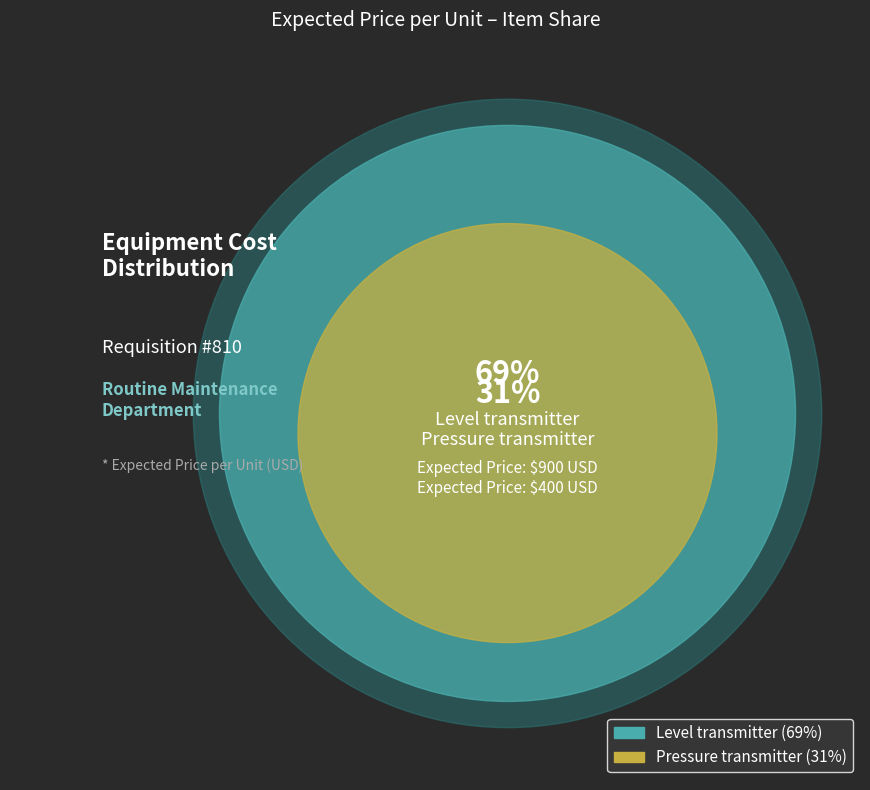

How many segments does this pie chart have?

2